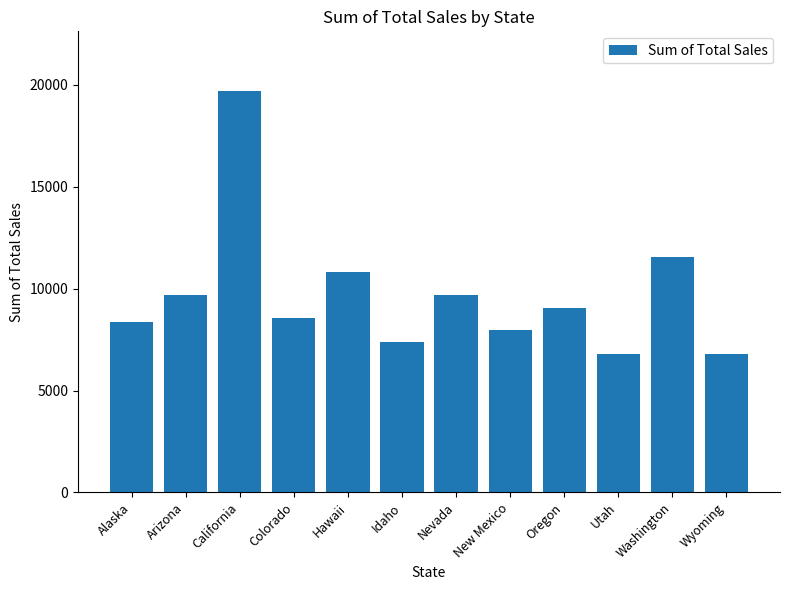

How many values are below 9037?

6